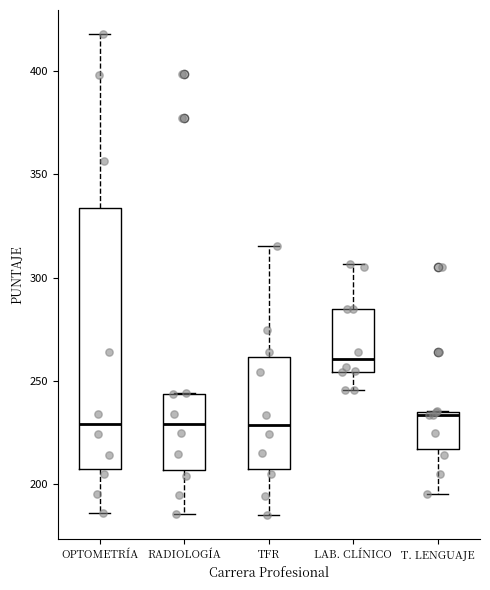

Reading left to right, read every box against the y-axis: the position of its median line, the range the box covers, and the ends of its whiskers. The values are not printed on the chart, so give them approximately, as read against the axis.

OPTOMETRÍA: median 230, box 205 to 335, whiskers 185 to 420
RADIOLOGÍA: median 230, box 205 to 245, whiskers 185 to 245
TFR: median 230, box 205 to 260, whiskers 185 to 315
LAB. CLÍNICO: median 260, box 255 to 285, whiskers 245 to 305
T. LENGUAJE: median 235 (just below the box's upper edge), box 215 to 235, whiskers 195 to 235